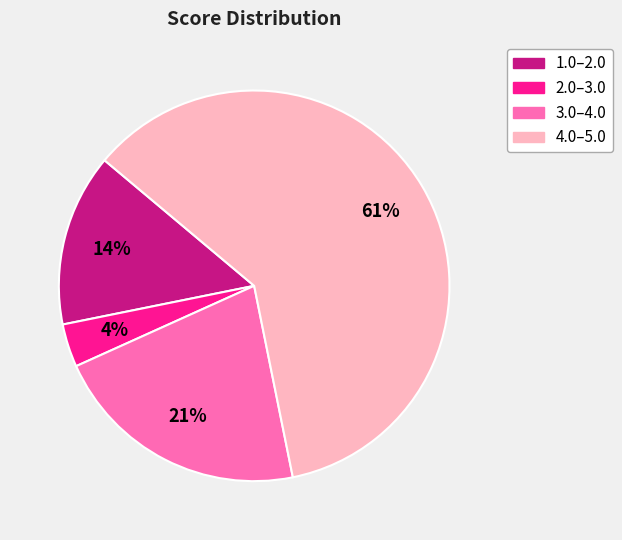

To the nearest percent, what is the average slice percentage?

25%